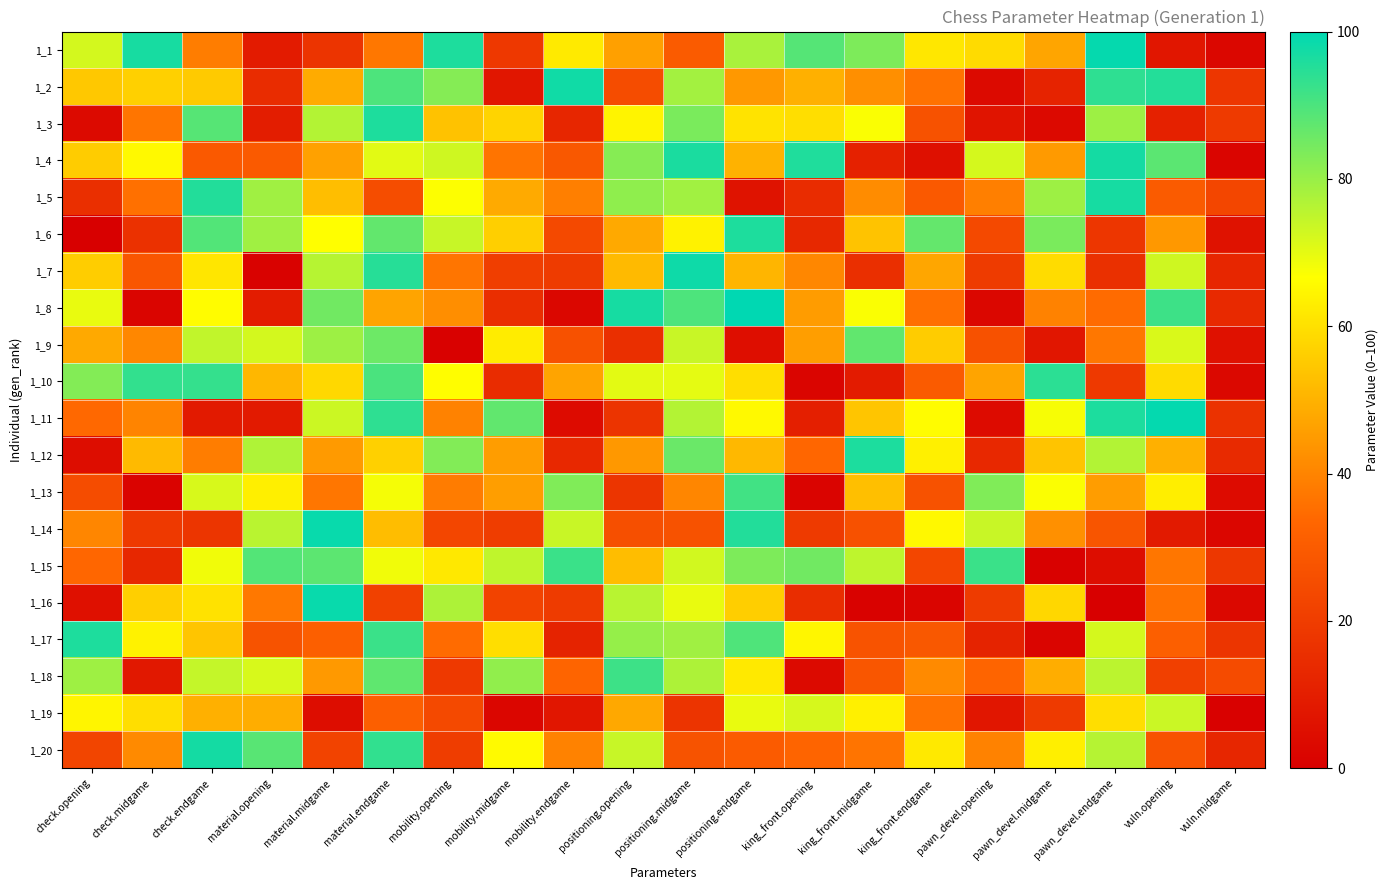

What is the total value across all series at pawn_devel.opening?

676.7